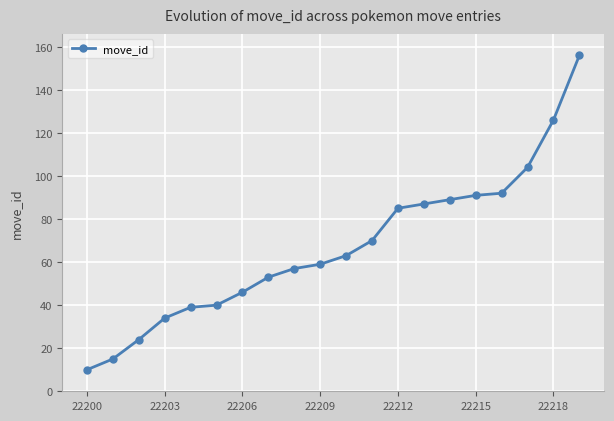

What is the greatest value displayed?

156